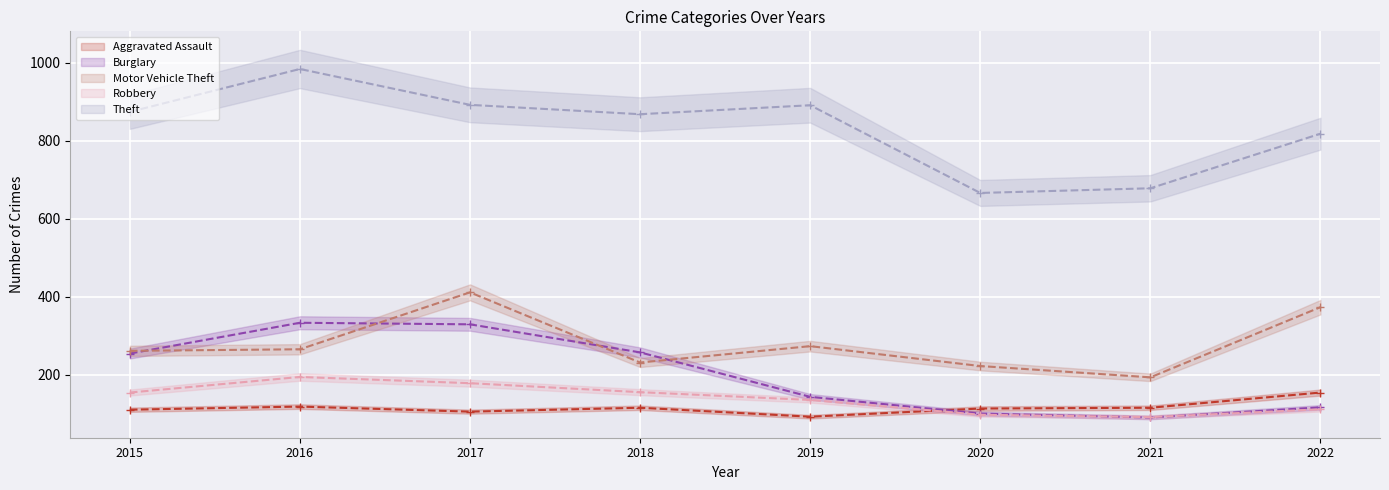

Reading left to right, extract all data points from this chart.

Aggravated Assault: 2015=110	2016=118	2017=105	2018=115	2019=92	2020=113	2021=115	2022=154
Burglary: 2015=254	2016=333	2017=329	2018=257	2019=143	2020=100	2021=90	2022=116
Motor Vehicle Theft: 2015=261	2016=265	2017=411	2018=231	2019=273	2020=222	2021=193	2022=373
Robbery: 2015=154	2016=194	2017=178	2018=155	2019=135	2020=97	2021=91	2022=111
Theft: 2015=874	2016=984	2017=892	2018=868	2019=891	2020=666	2021=678	2022=818